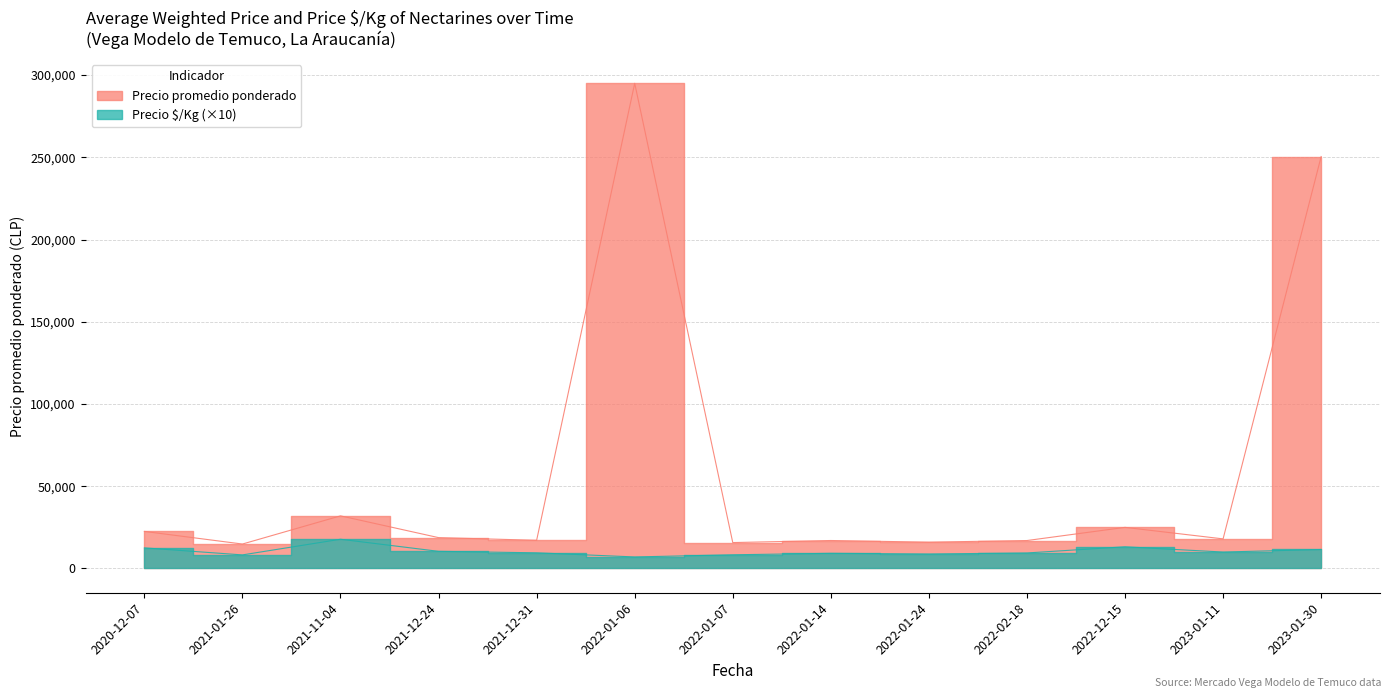

At how many categories does at least one series exceed 155122?

2